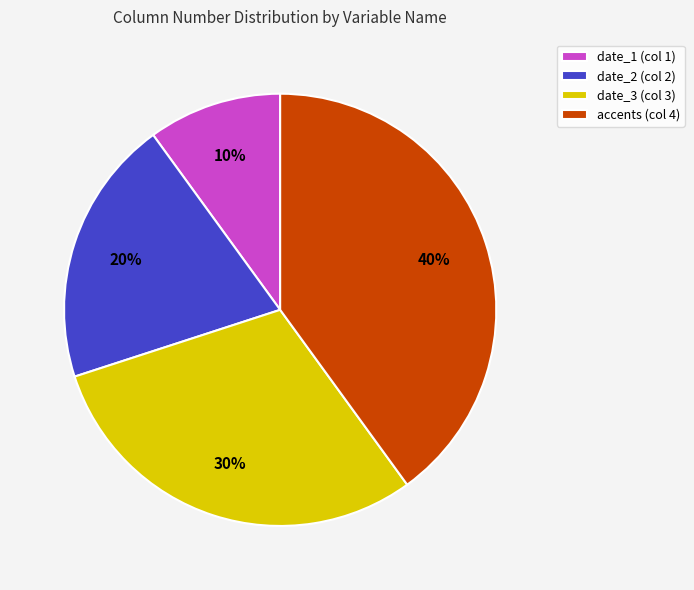

To the nearest percent, what is the average slice percentage?

25%